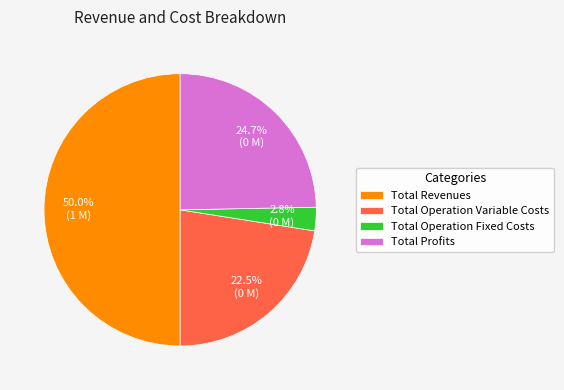

Does Total Profits represent more than half of the total?

No